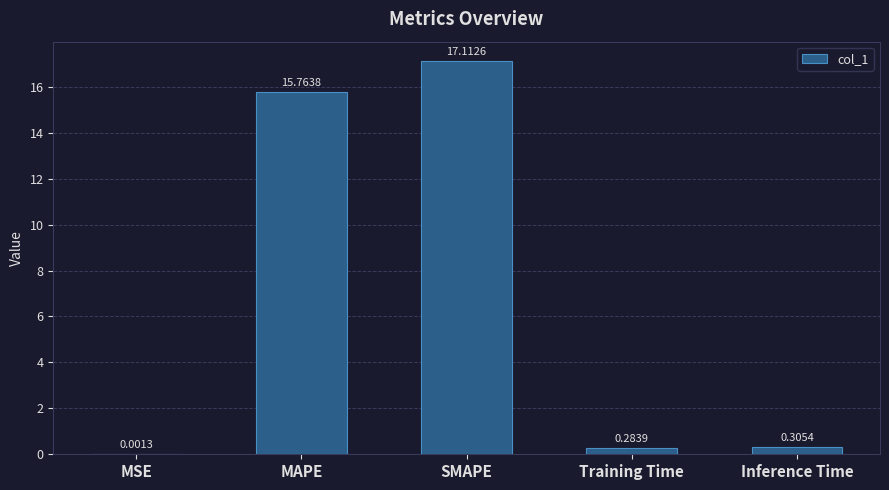

Where is the data nearest to the value 8?

Inference Time